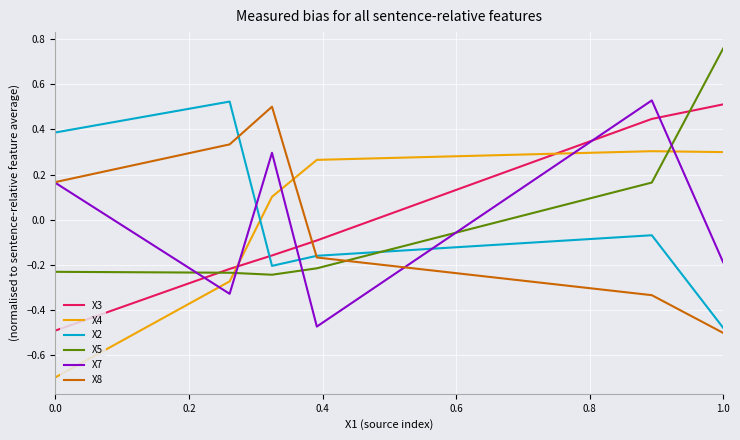

What is the difference between the maximum and minimum values in the X4 series?

1.0